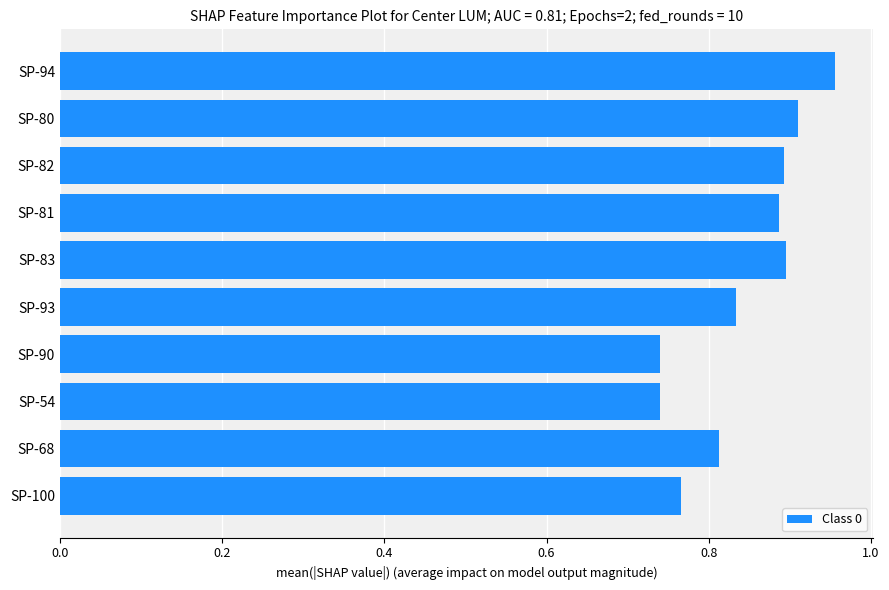

What is the difference between the maximum and minimum values?

0.2